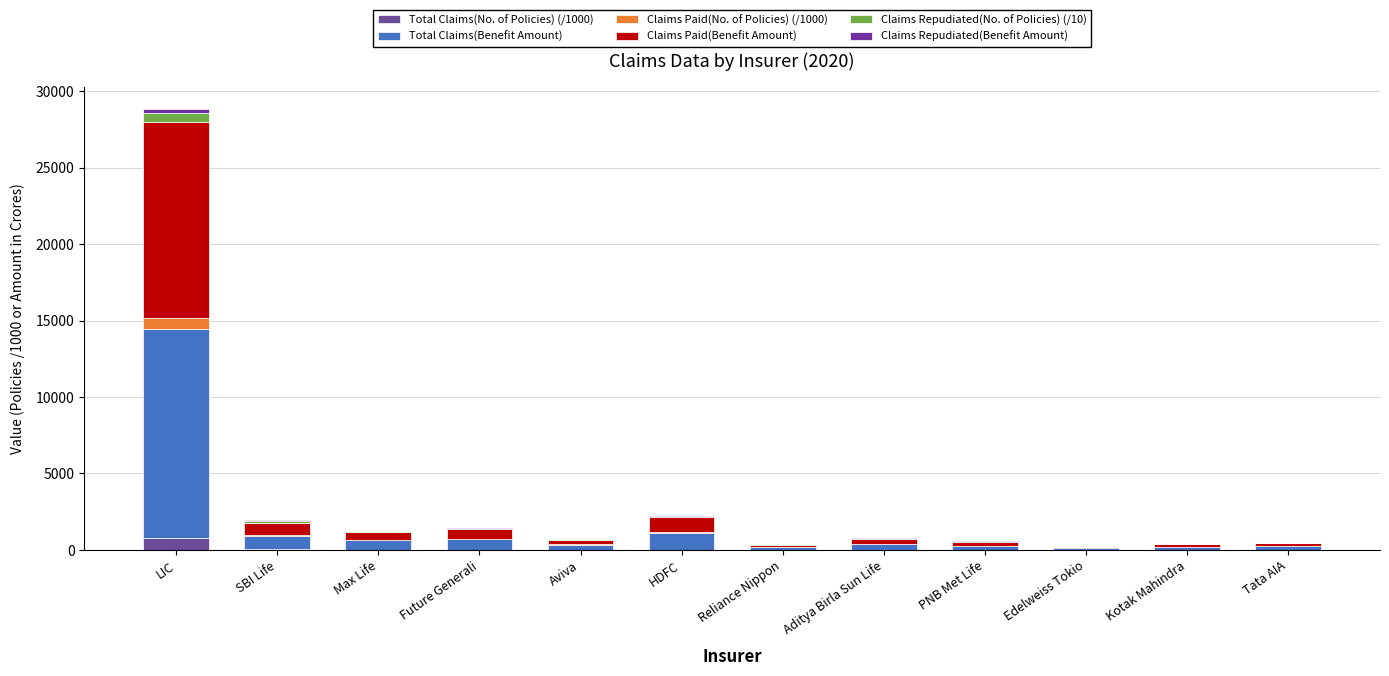

Count the number of data series in this chart.

6